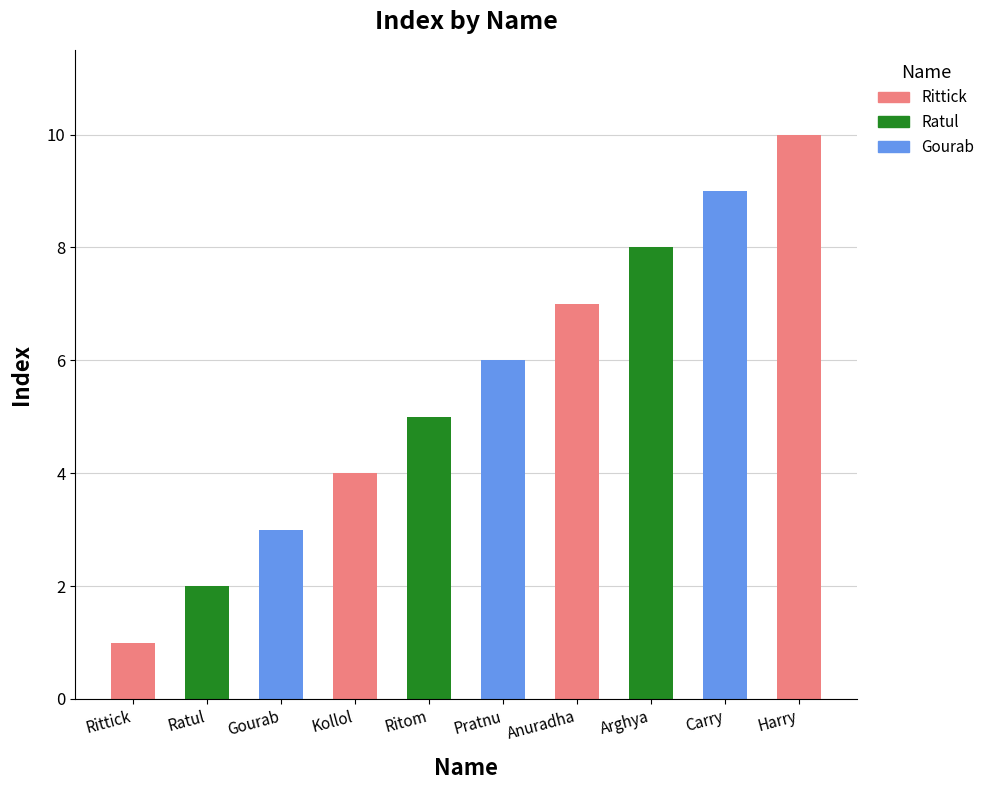

What position from the right is Ratul?

9